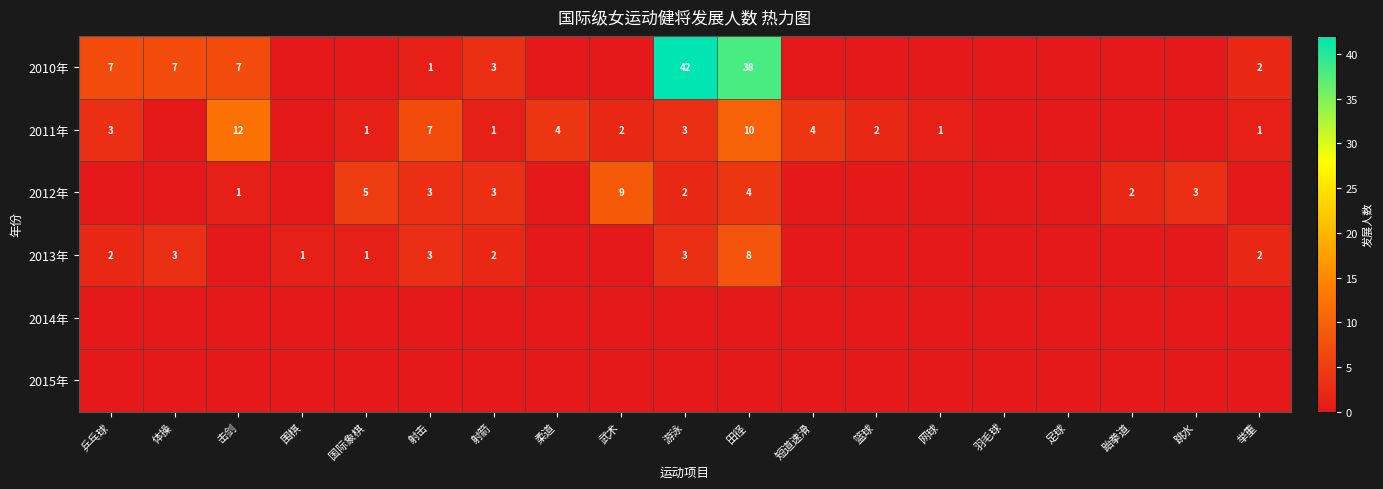

At which category is the sum across all series the highest?

田径